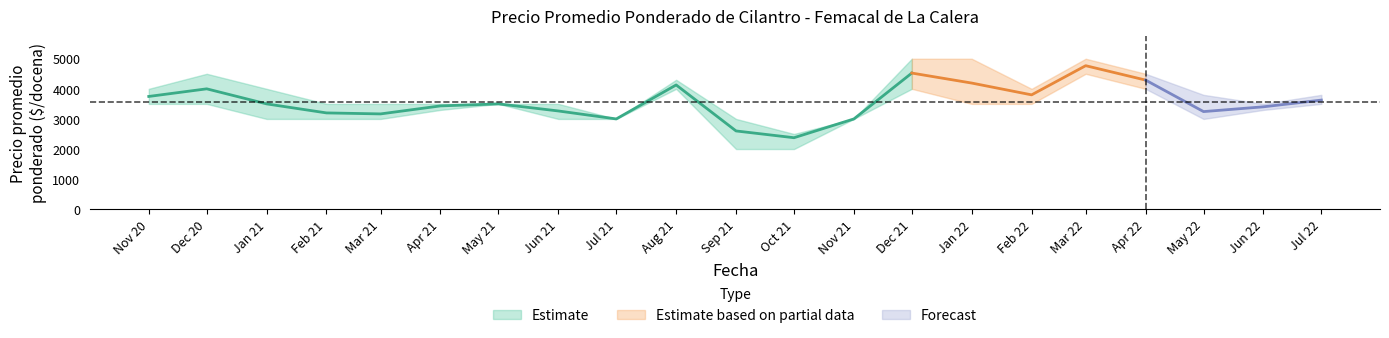

Between 2022-04 and 2022-03, which is larger?

2022-03